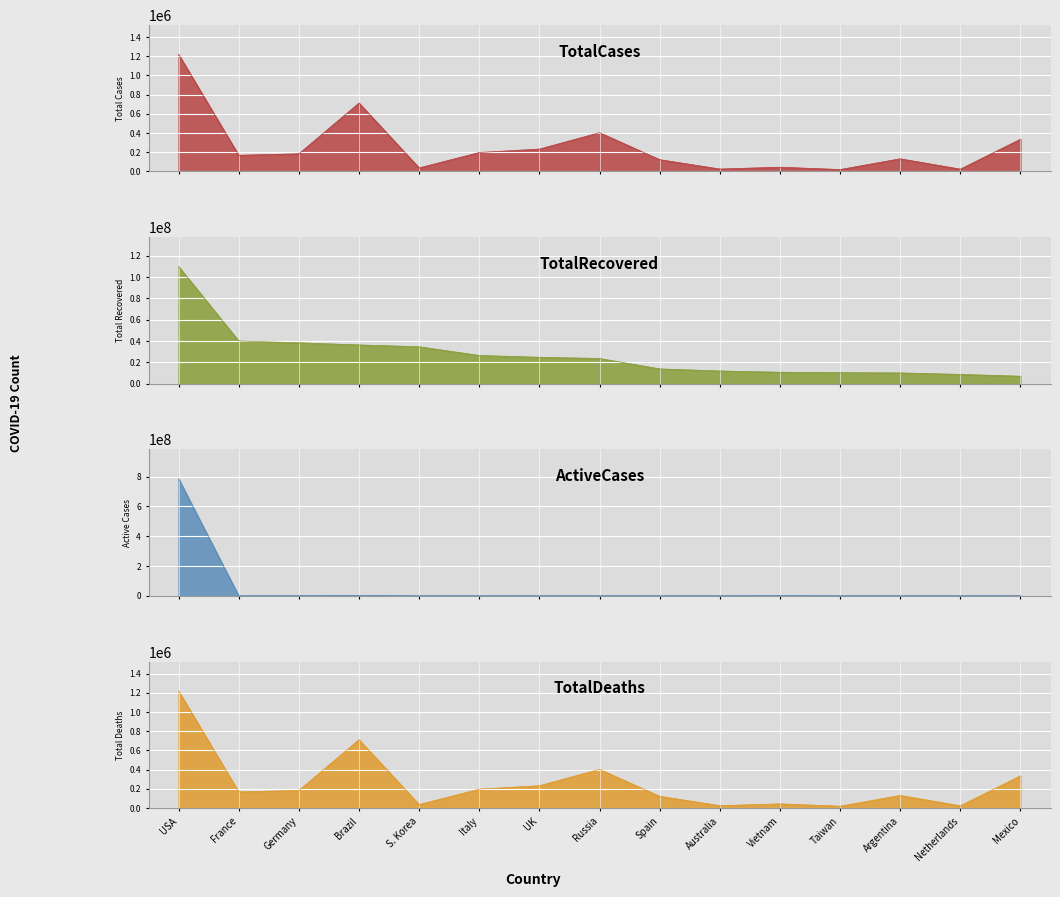

What is the label of the 2nd point from the right?

Netherlands